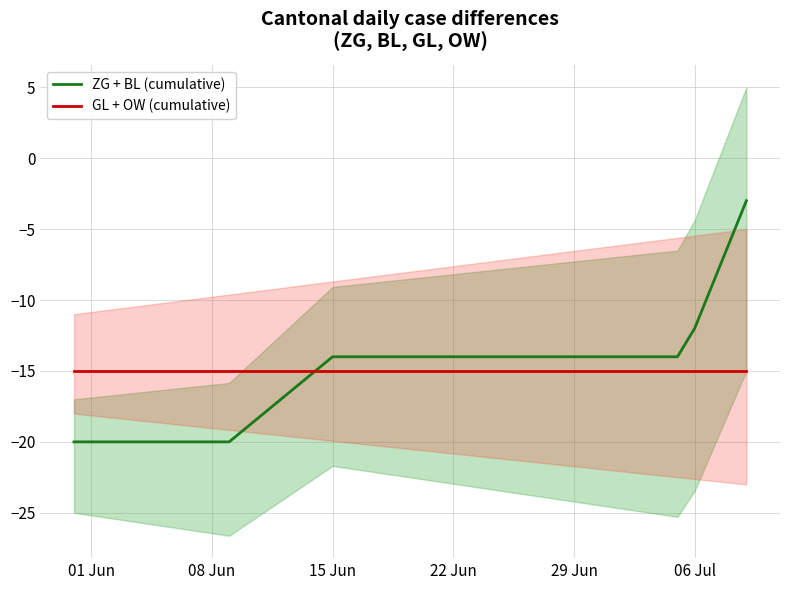

What is the difference between the second highest and second lowest values in the ZG + BL (cumulative) series?

14